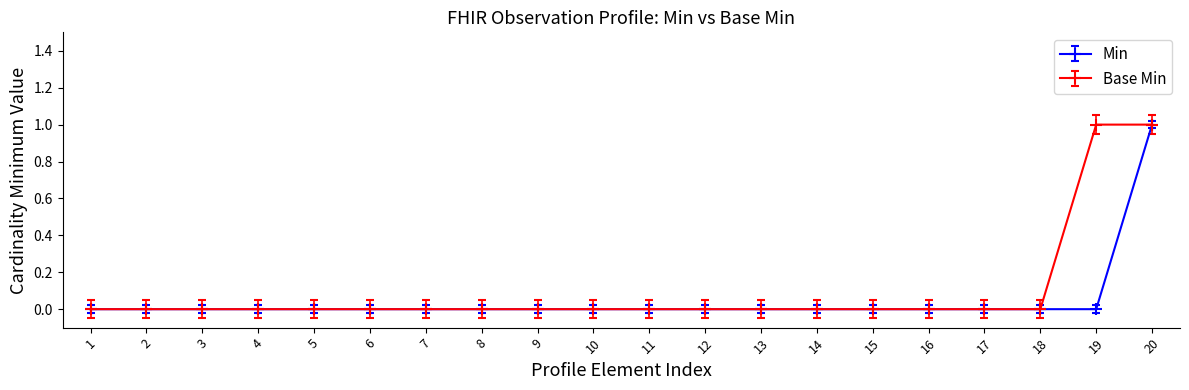

Rank the series by their average value, from lowest to highest.

Min, Base Min